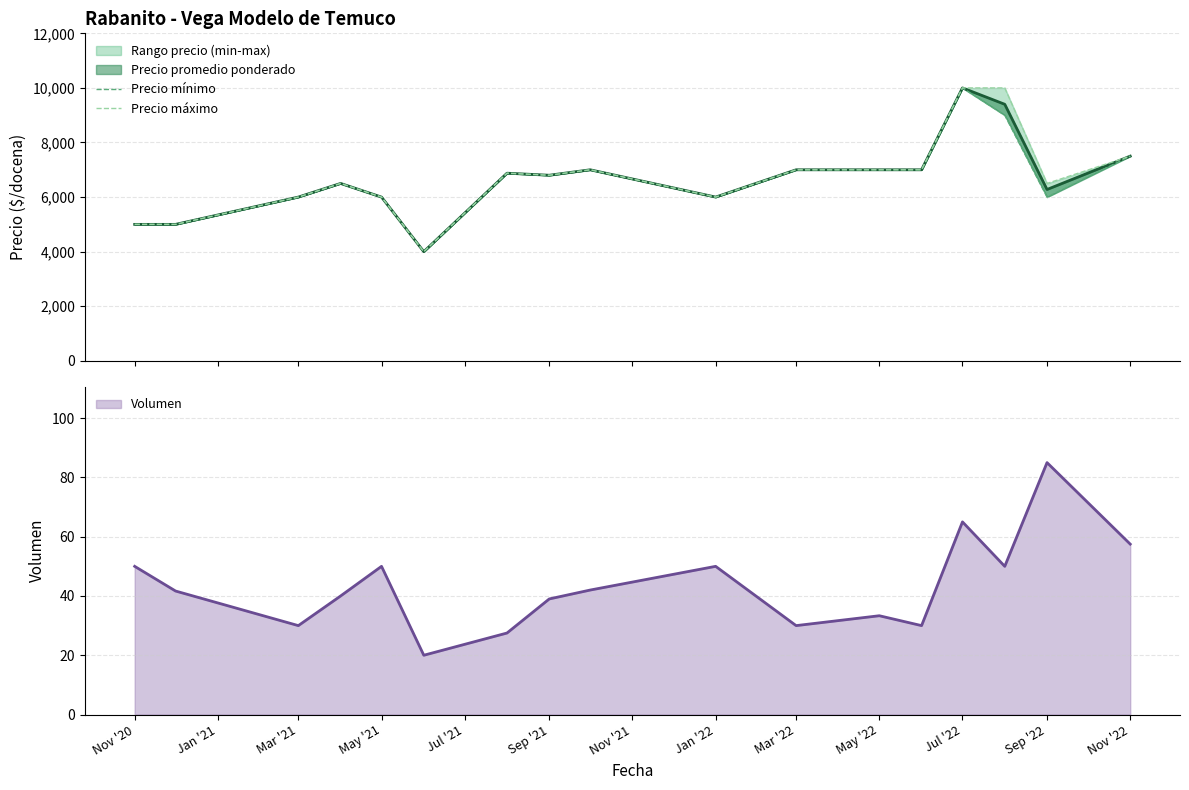

At which label does Volumen reach its peak?

Sep '22